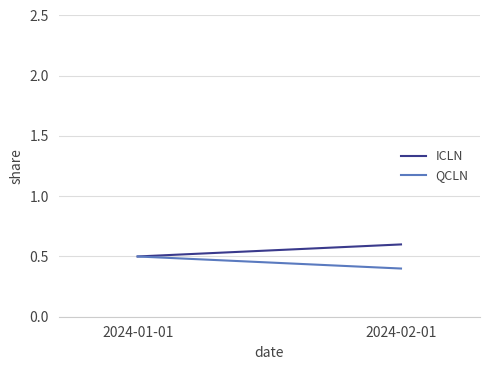

Rank the series by their average value, from highest to lowest.

ICLN, QCLN